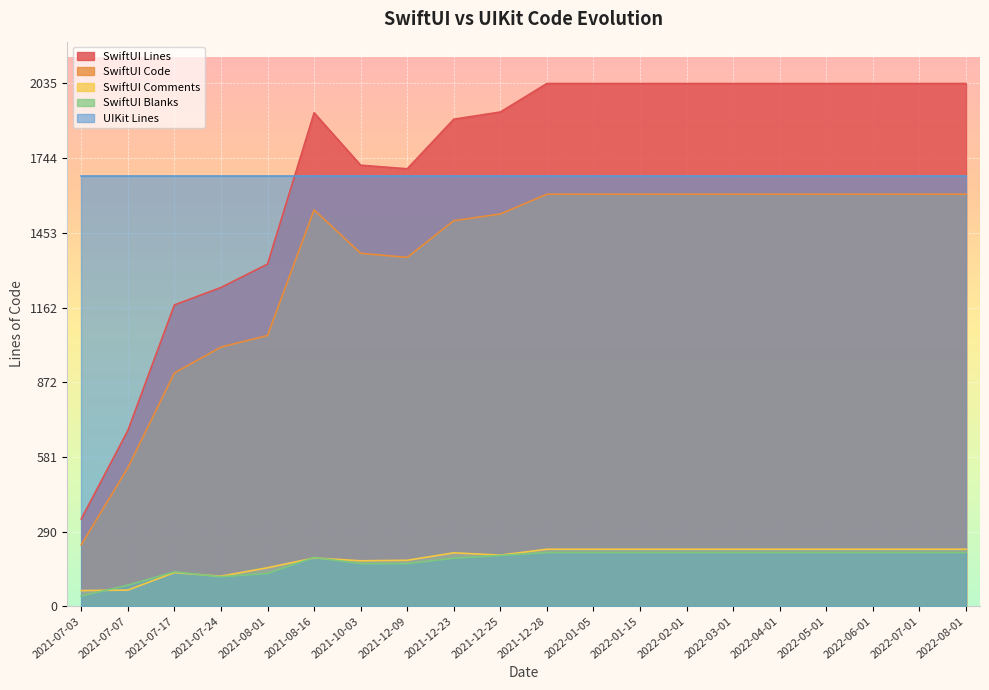

The SwiftUI Blanks series shows 209 at 2022-02-01. True or false?

True